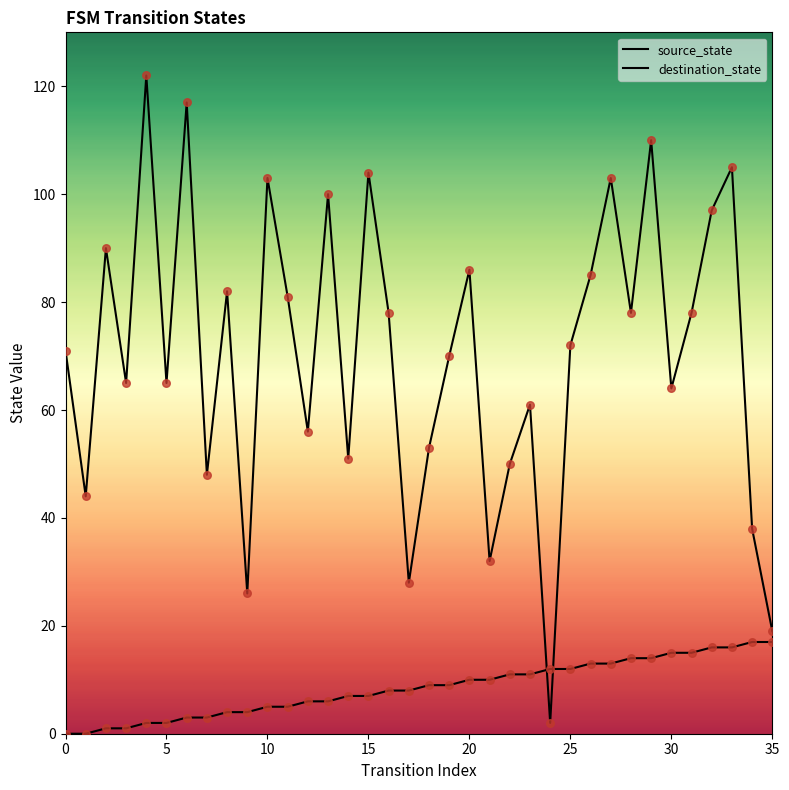

Which series reaches the maximum Y coordinate?

destination_state